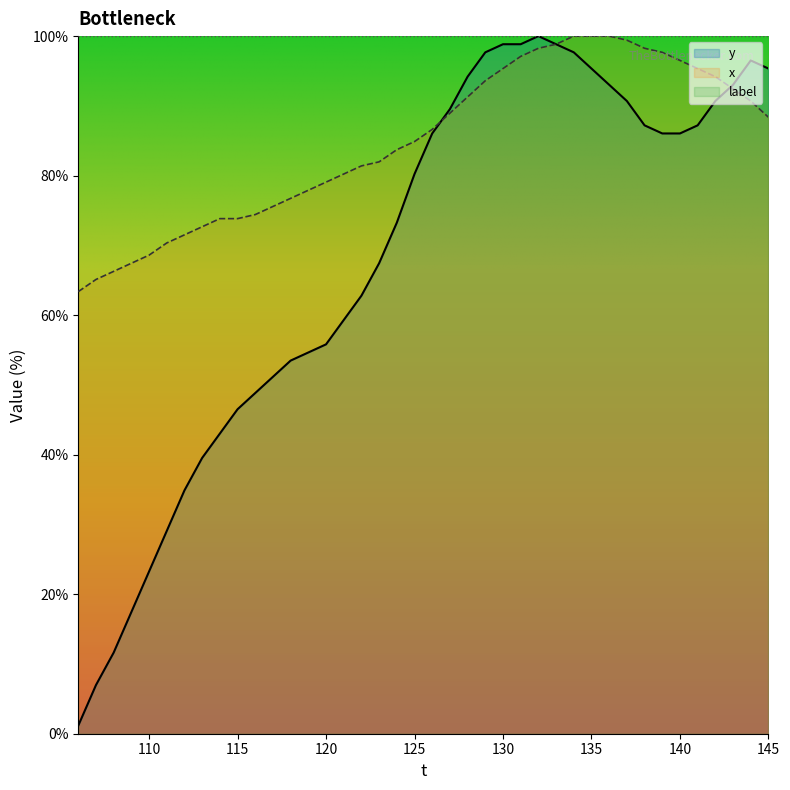

What is the highest value of the x series?

100.0